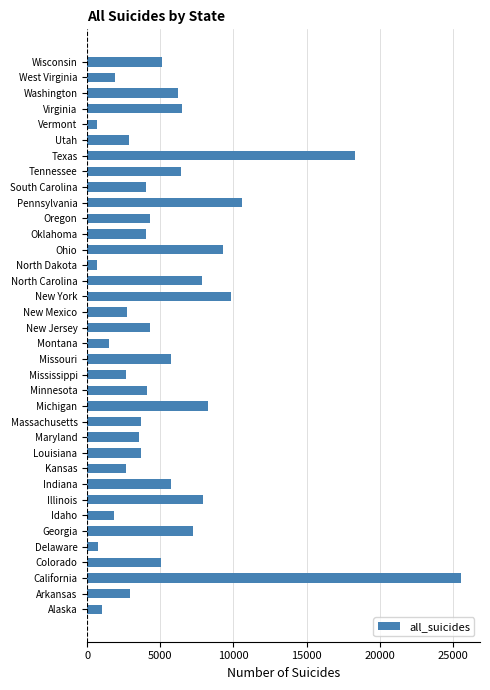

Between North Dakota and Massachusetts, which is larger?

Massachusetts